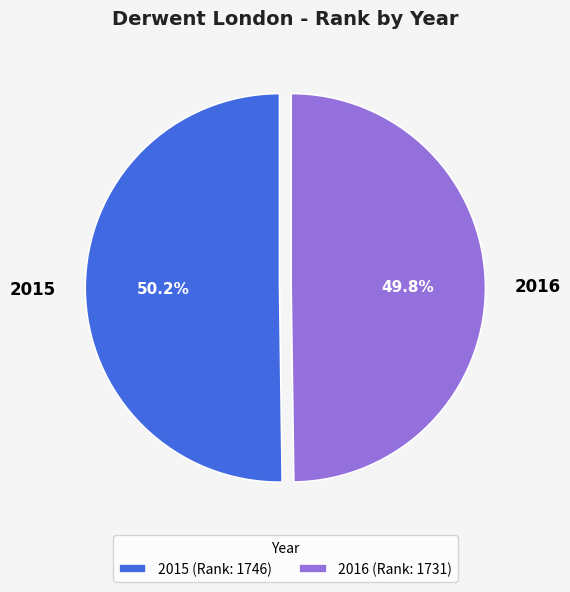

What is the ratio of the value at 2015 to the value at 2016?

1.0